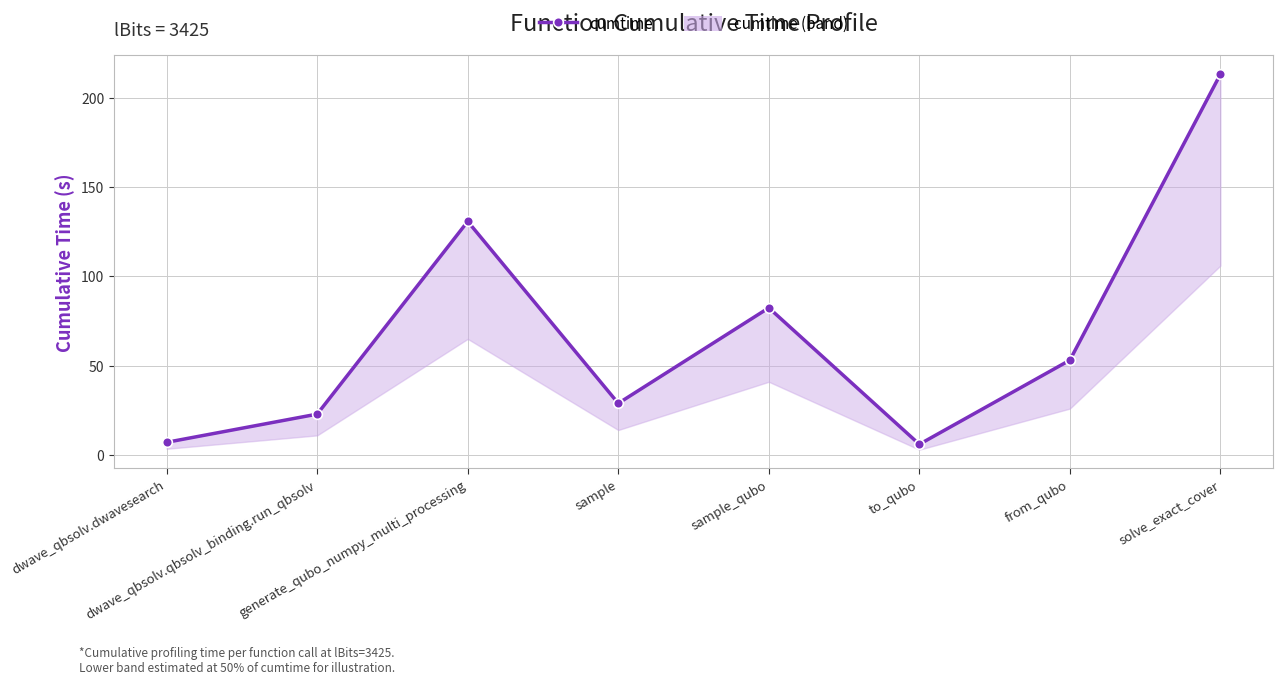

Rank the categories by value from highest to lowest.

solve_exact_cover, generate_qubo_numpy_multi_processing, sample_qubo, from_qubo, sample, dwave_qbsolv.qbsolv_binding.run_qbsolv, dwave_qbsolv.dwavesearch, to_qubo